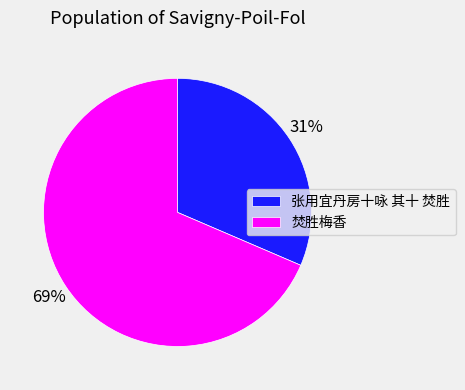

Between 焚胜梅香 and 张用宜丹房十咏 其十 焚胜, which is larger?

焚胜梅香